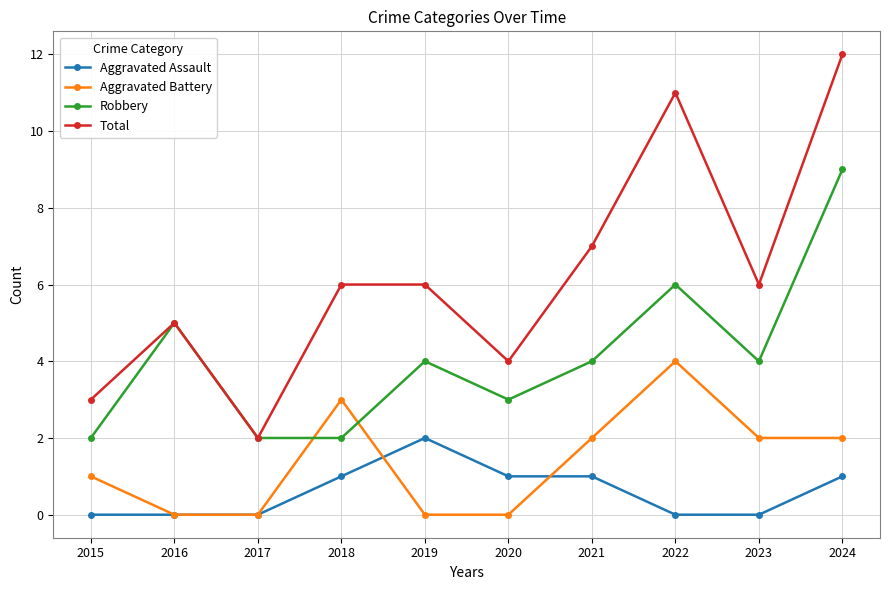

True or false: Total has more than 1 interior local peaks.

True